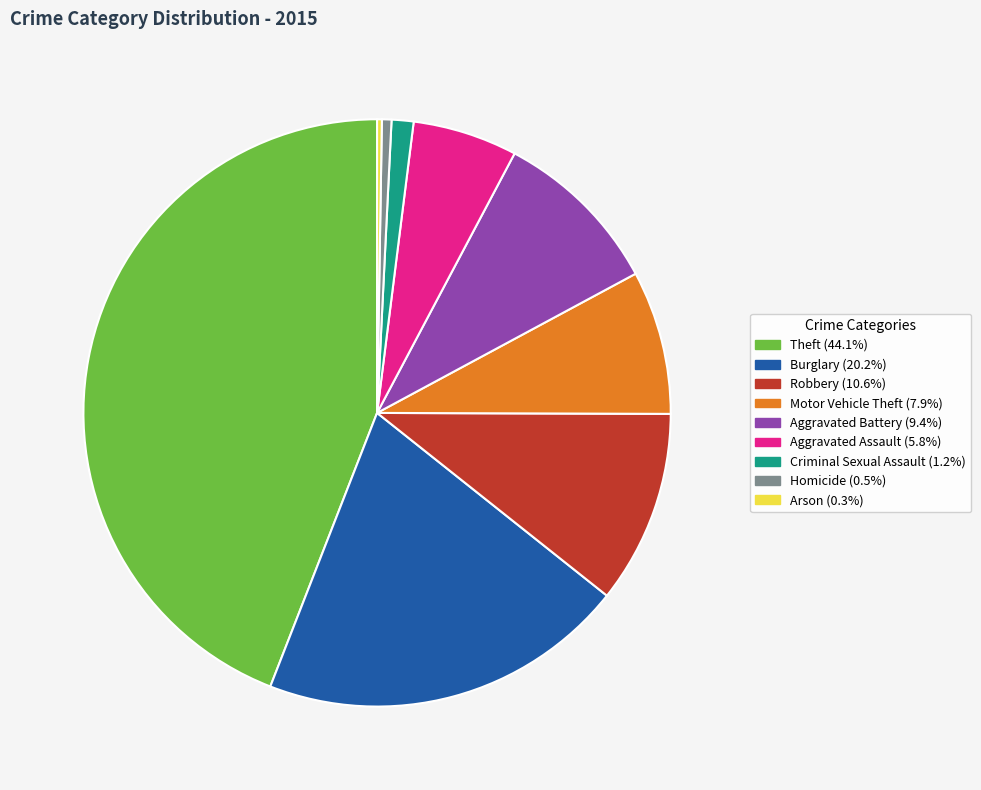

Is the sum of Homicide and Aggravated Battery greater than half?

No